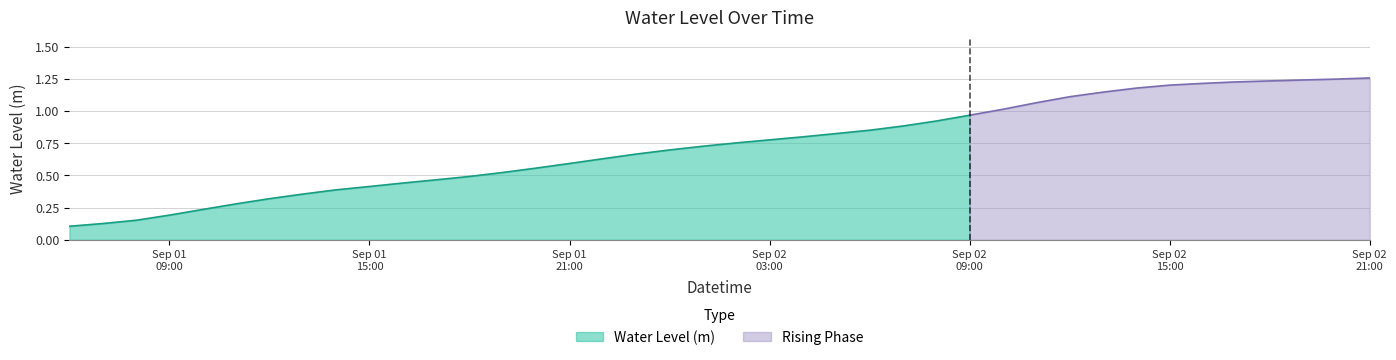

Which has a higher value, 2025-09-01 23:00:00 or 2025-09-02 18:00:00?

2025-09-02 18:00:00